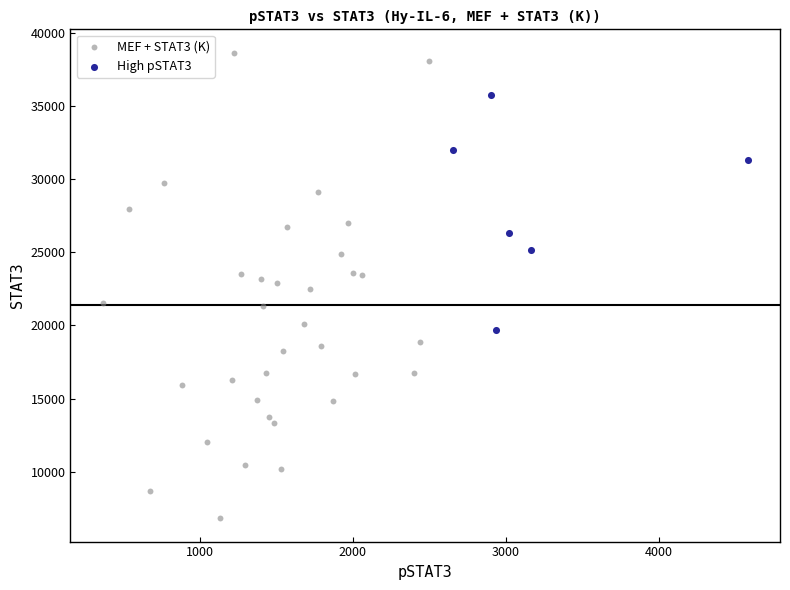

Which series has the largest Y range (max minus min)?

MEF + STAT3 (K)